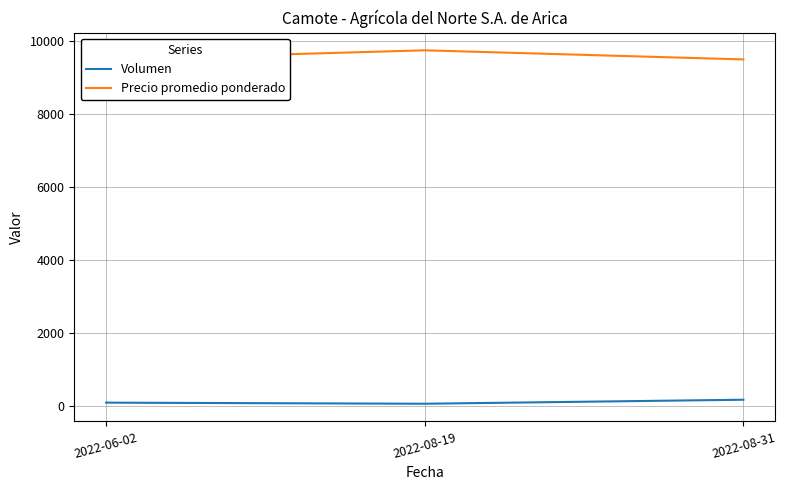

Between 2022-08-19 and 2022-06-02, which is larger?

2022-06-02